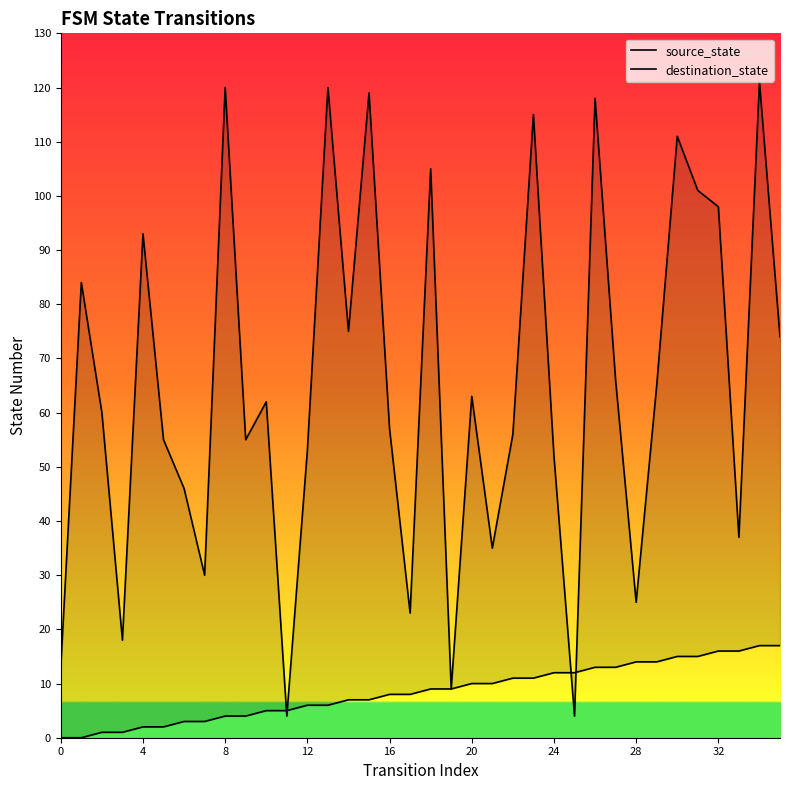

Reading right to left, transcribe all the data shown in this chart.

source_state: 17	17	16	16	15	15	14	14	13	13	12	12	11	11	10	10	9	9	8	8	7	7	6	6	5	5	4	4	3	3	2	2	1	1	0	0
destination_state: 74	121	37	98	101	111	65	25	66	118	4	52	115	56	35	63	9	105	23	57	119	75	120	53	4	62	55	120	30	46	55	93	18	60	84	13